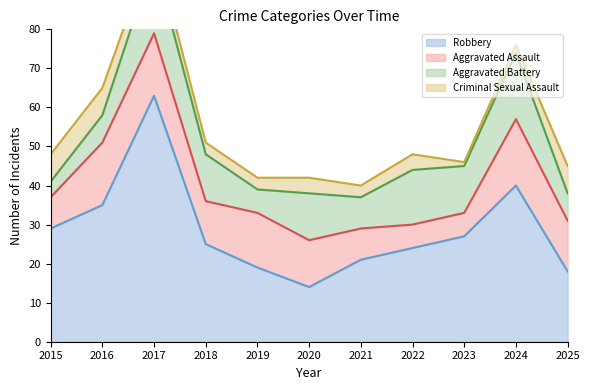

What is the total value across all series at 2017?

102